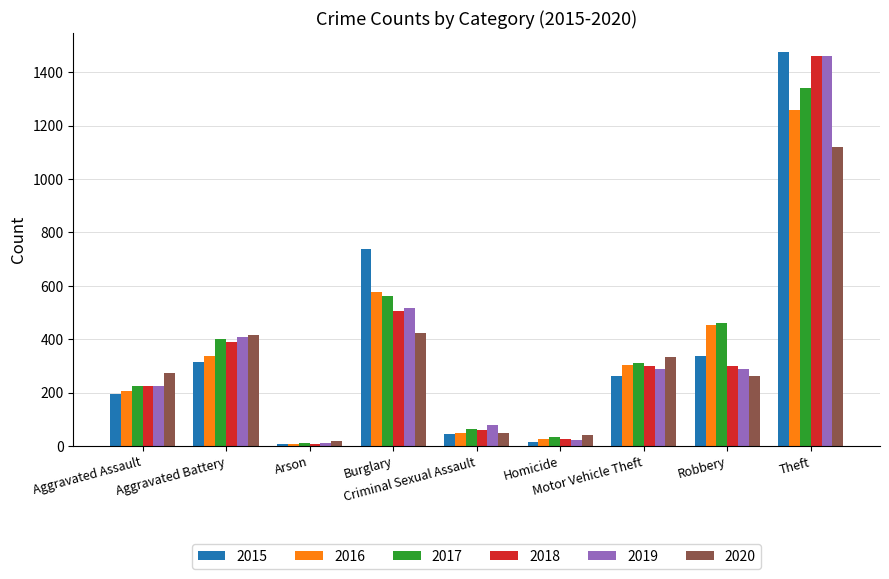

Which series has the widest spread of values?

2015